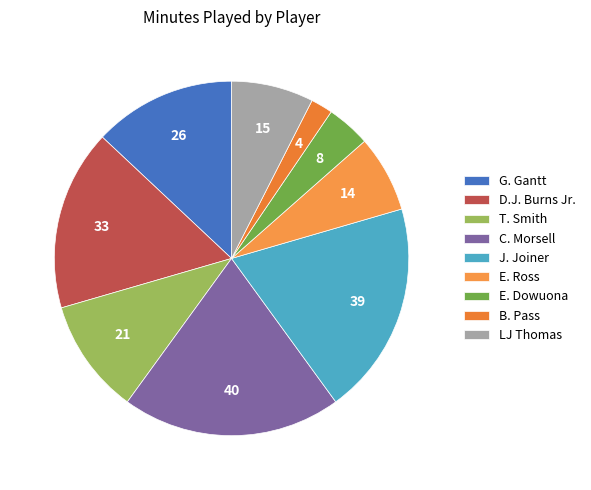

What is the smallest slice in the pie chart?

B. Pass